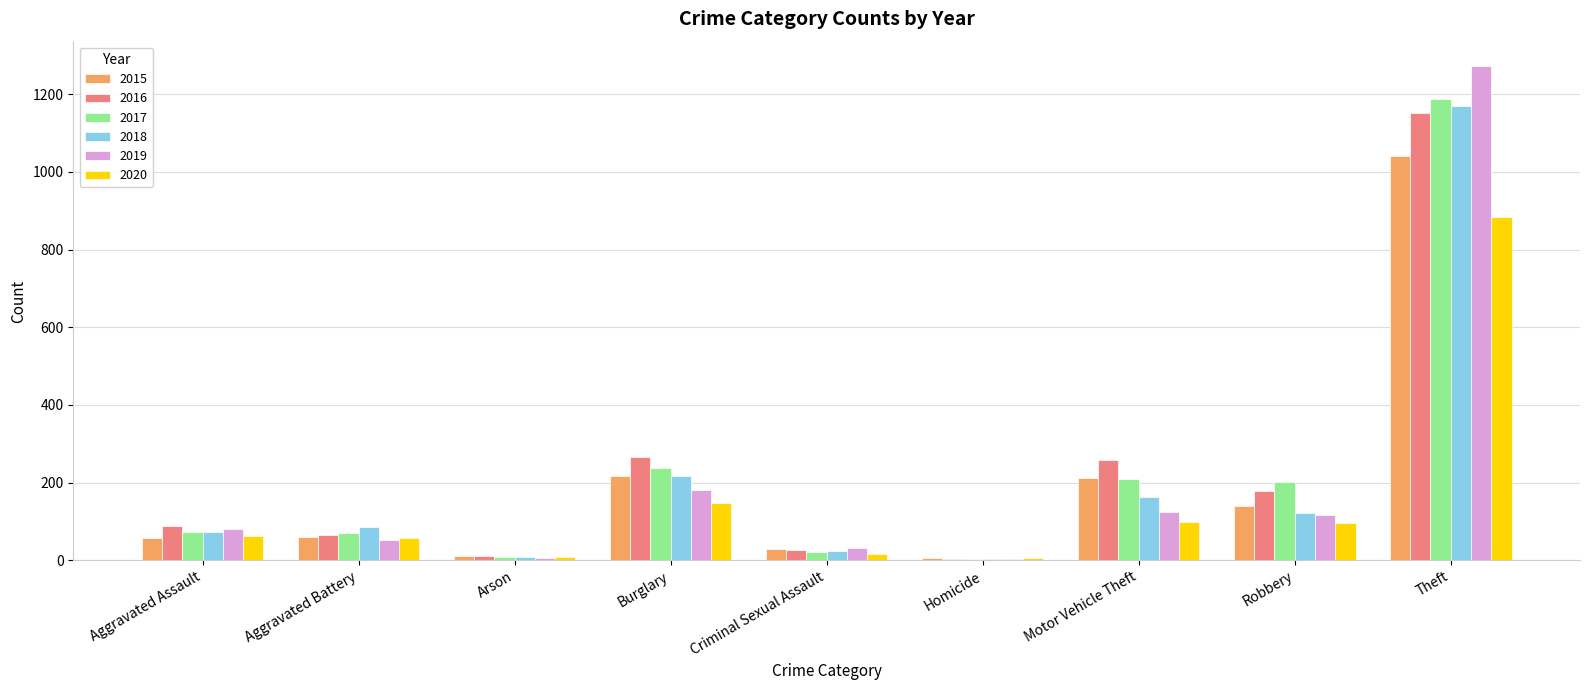

What is the difference between the 2018 values at Criminal Sexual Assault and Theft?

1146